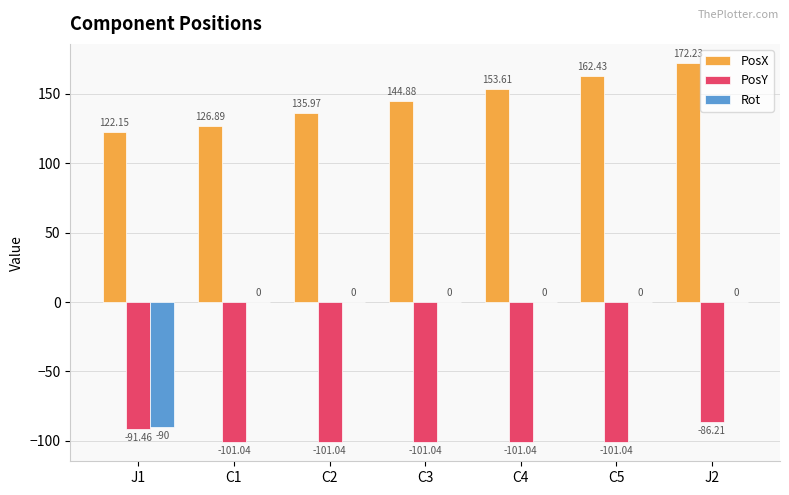

What is the sum of the PosX values at C2 and J2?

308.2